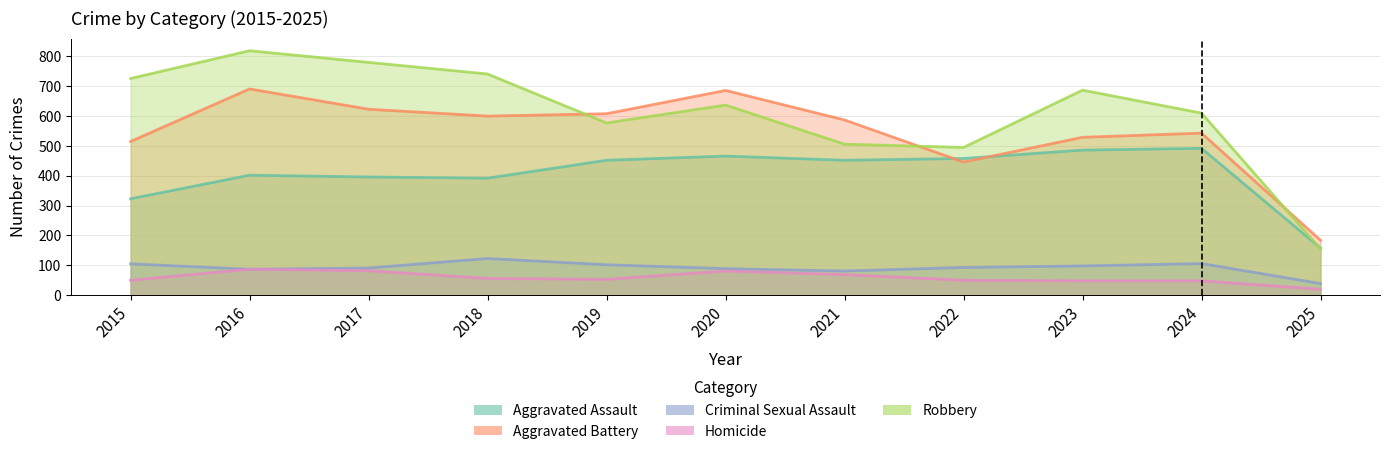

Which has a higher value, 2017 or 2019?

2019